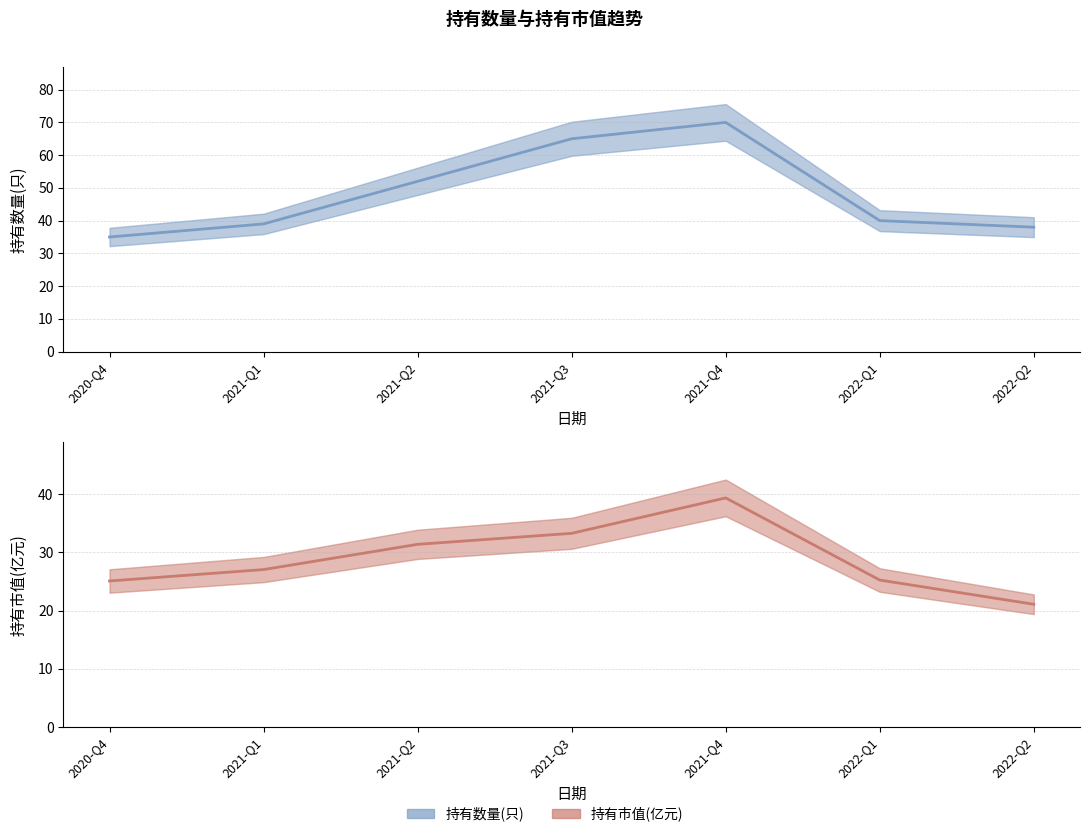

At which category does 持有市值(亿元) reach its first local peak?

2021-Q4